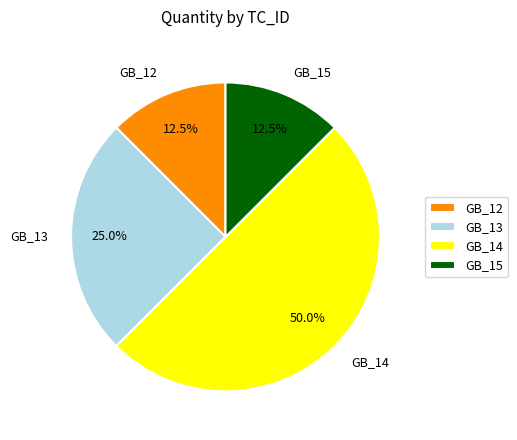

Is it true that GB_15 is 5% of the pie?

False